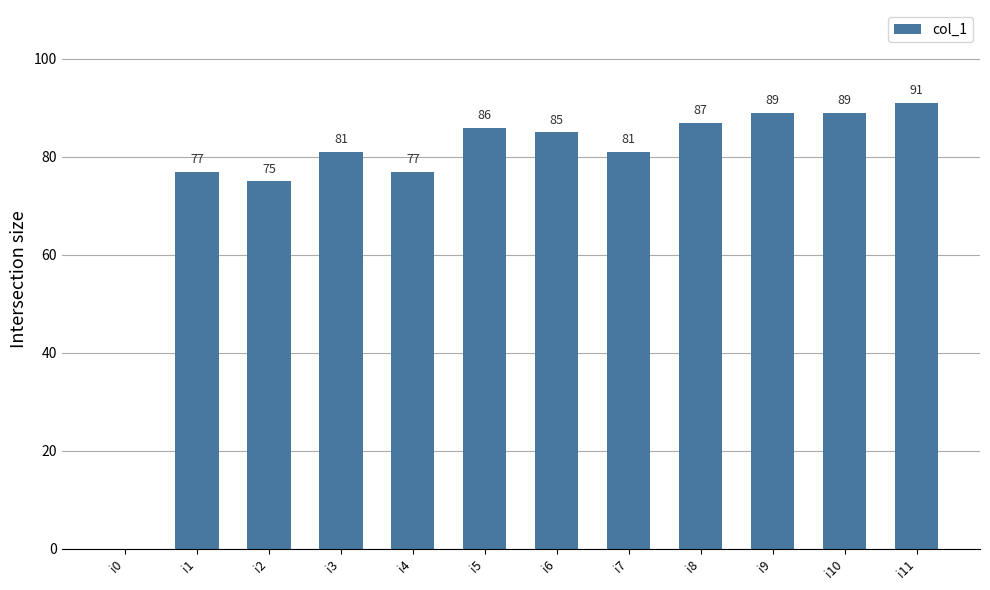

Does the chart contain stacked bars?

No